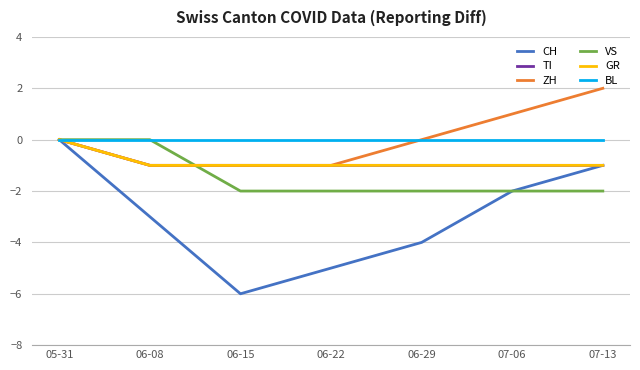

What is the total value across all series at 07-13?

-3